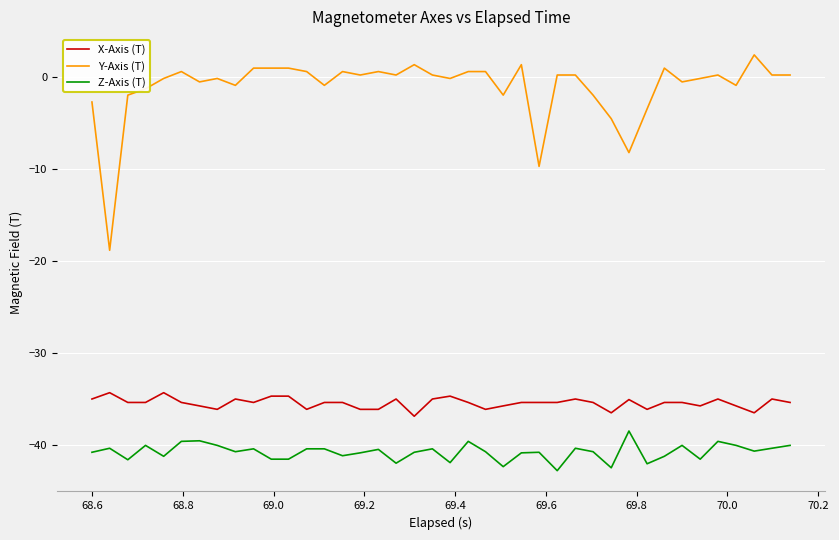

Which series has the widest spread of values?

Y-Axis (T)